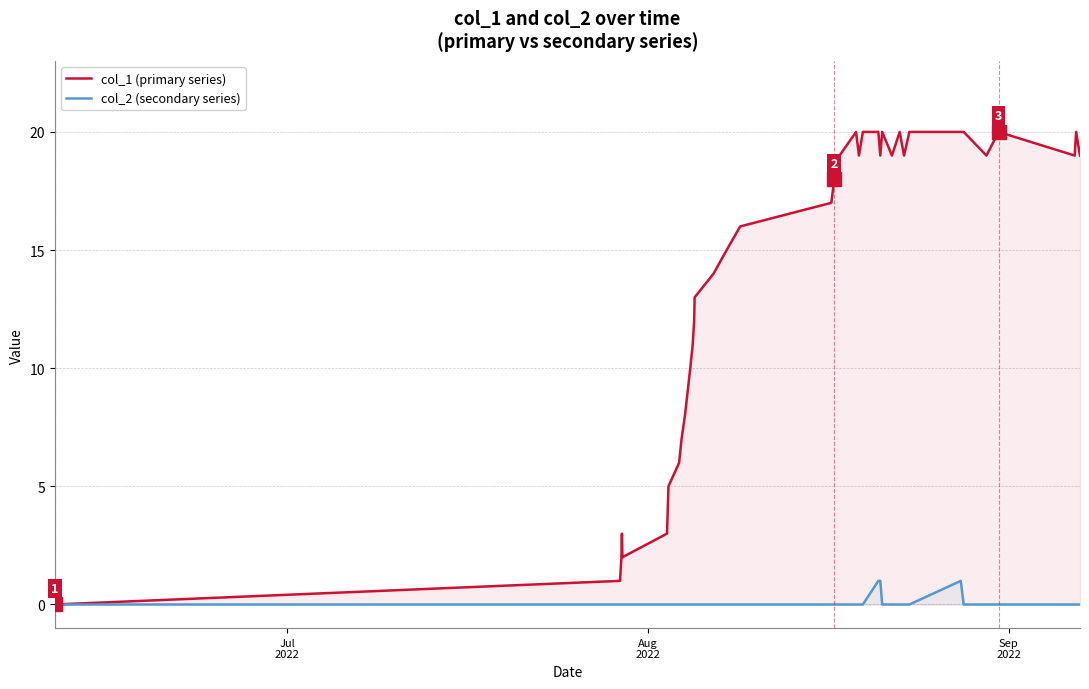

Rank the series by their maximum value, from highest to lowest.

col_1 (primary series), col_2 (secondary series)